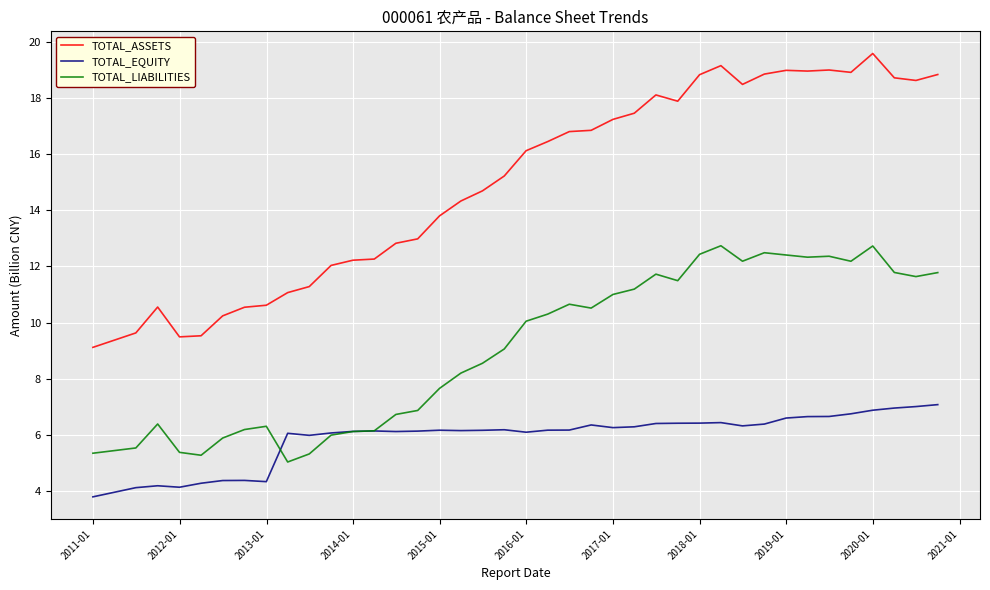

List the series in order of their peak value, lowest first.

TOTAL_EQUITY, TOTAL_LIABILITIES, TOTAL_ASSETS